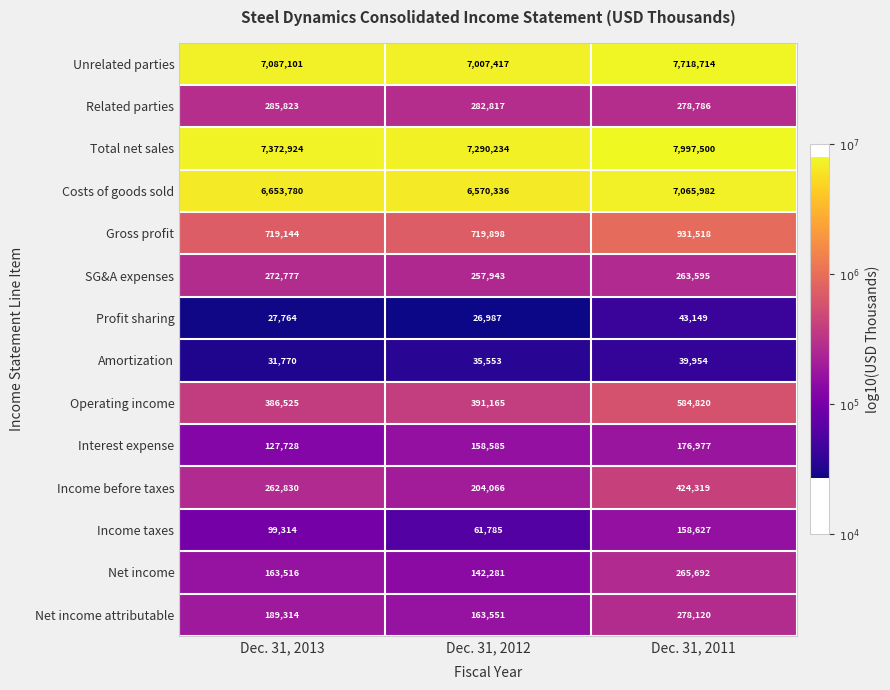

Which series has the widest spread of values?

Unrelated parties